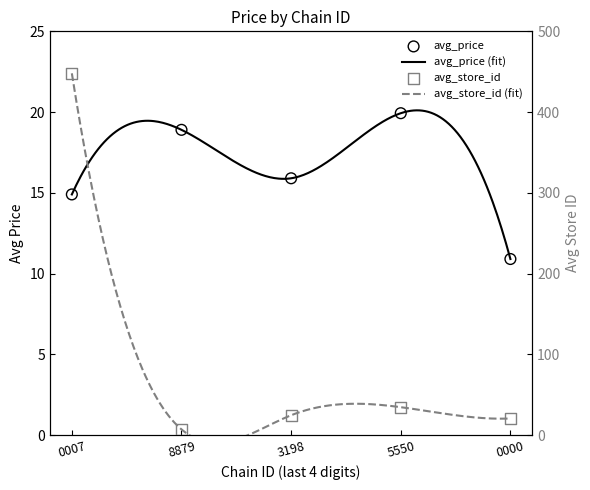

Which series has the largest total across all categories?

avg_store_id